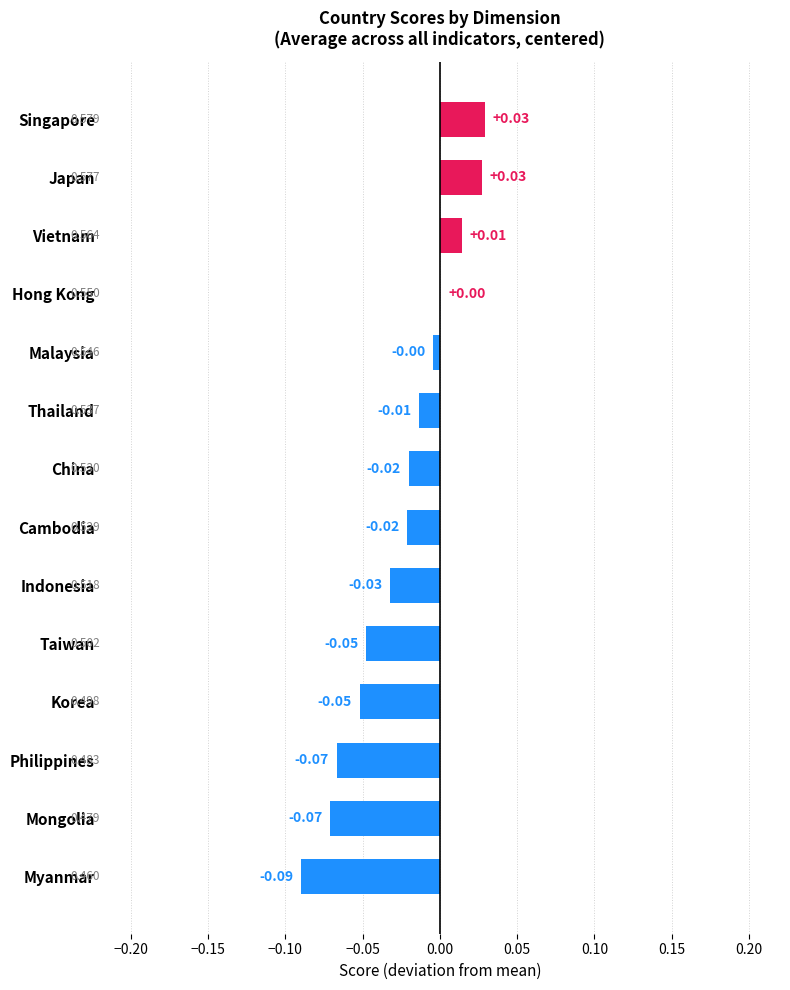

Which label corresponds to the largest value in the chart?

Singapore